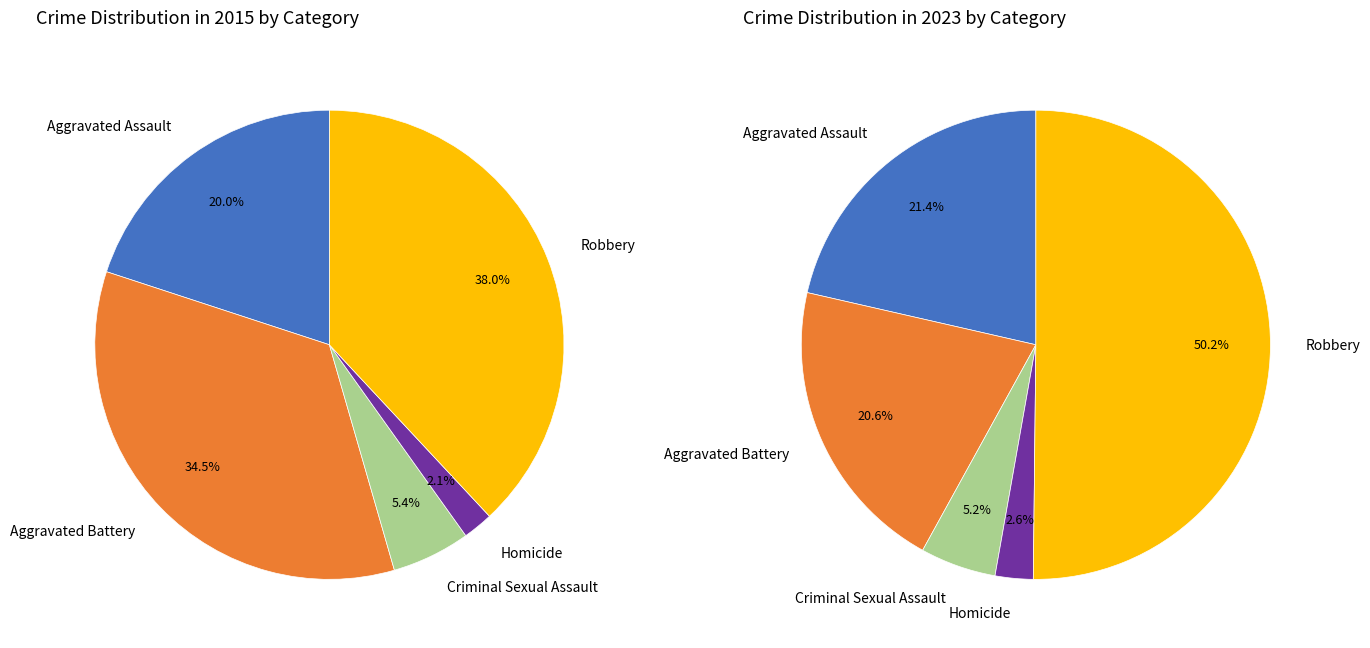

Which slice is the smallest?

Homicide